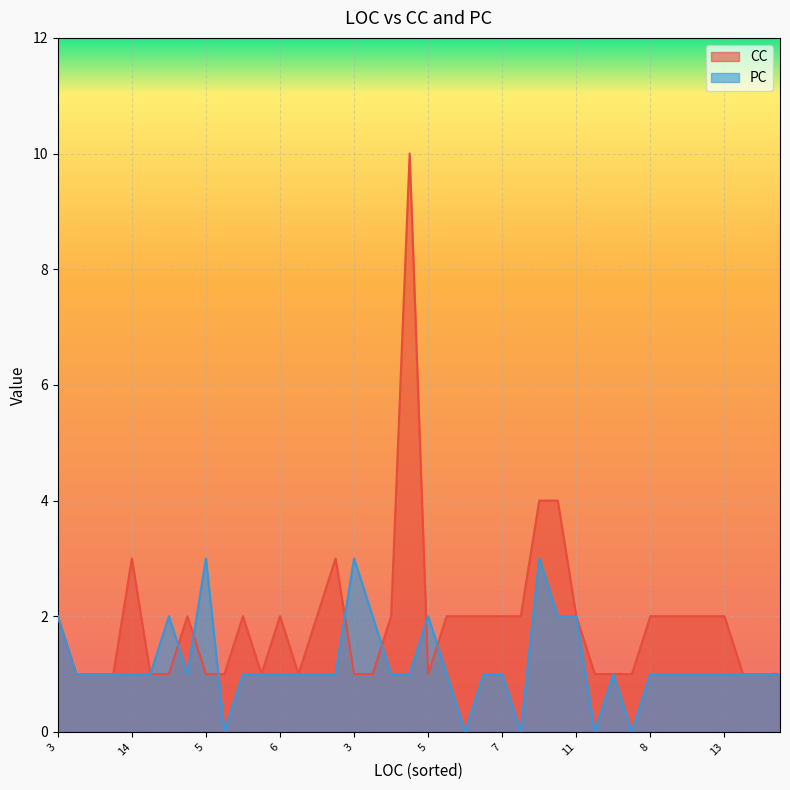

True or false: PC has more than 2 interior local peaks.

True